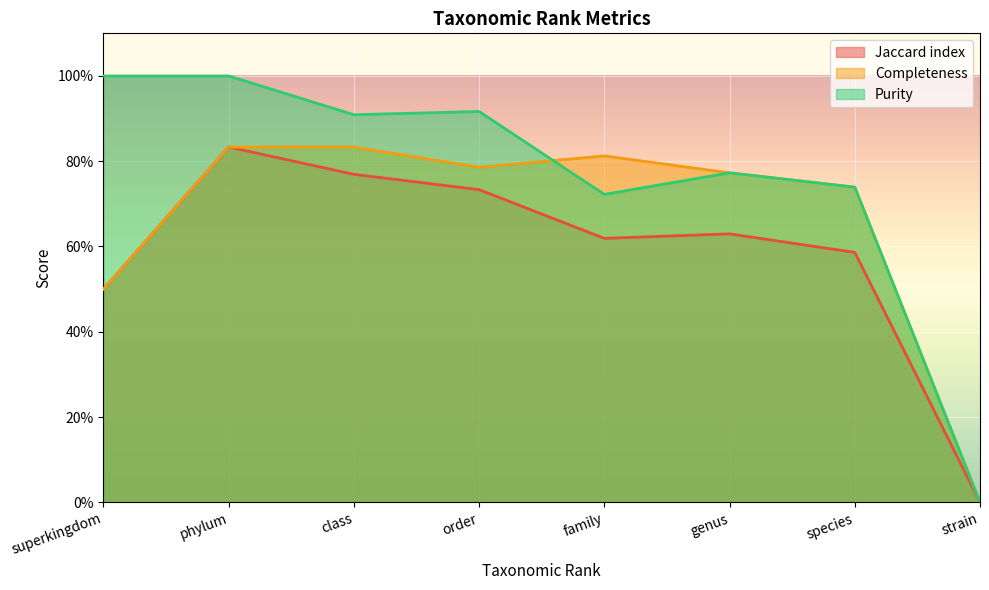

Is it true that Completeness equals 0.2 at superkingdom?

False